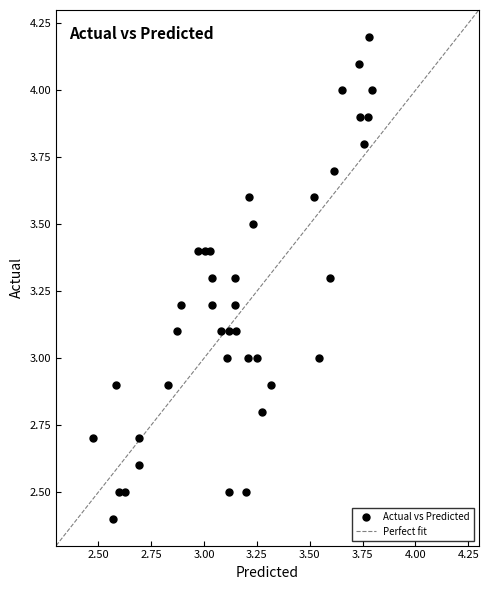

What is the range of Y values (max minus min)?

1.8